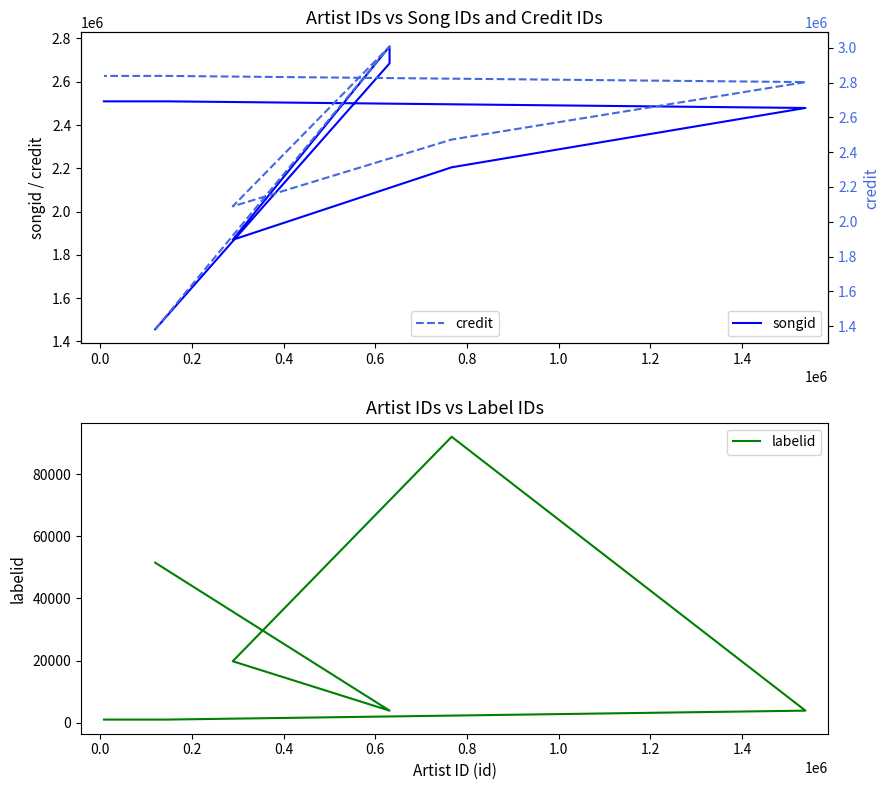

What position from the right is 0.4?

6